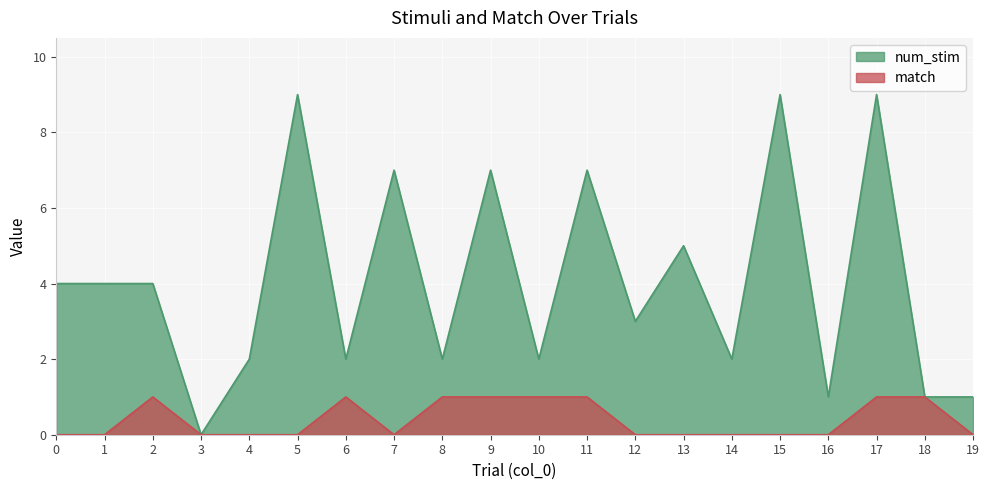

How many distinct data groups are displayed?

2